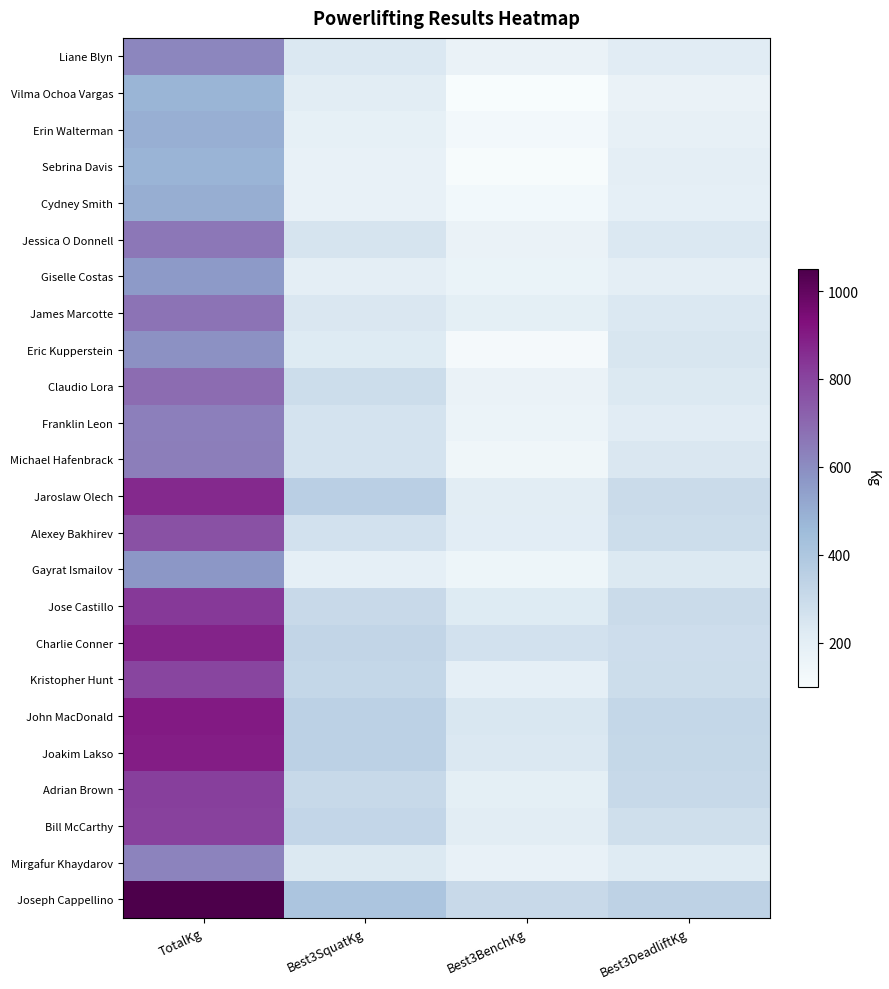

Which has a higher value, Best3BenchKg or Best3DeadliftKg?

Best3DeadliftKg